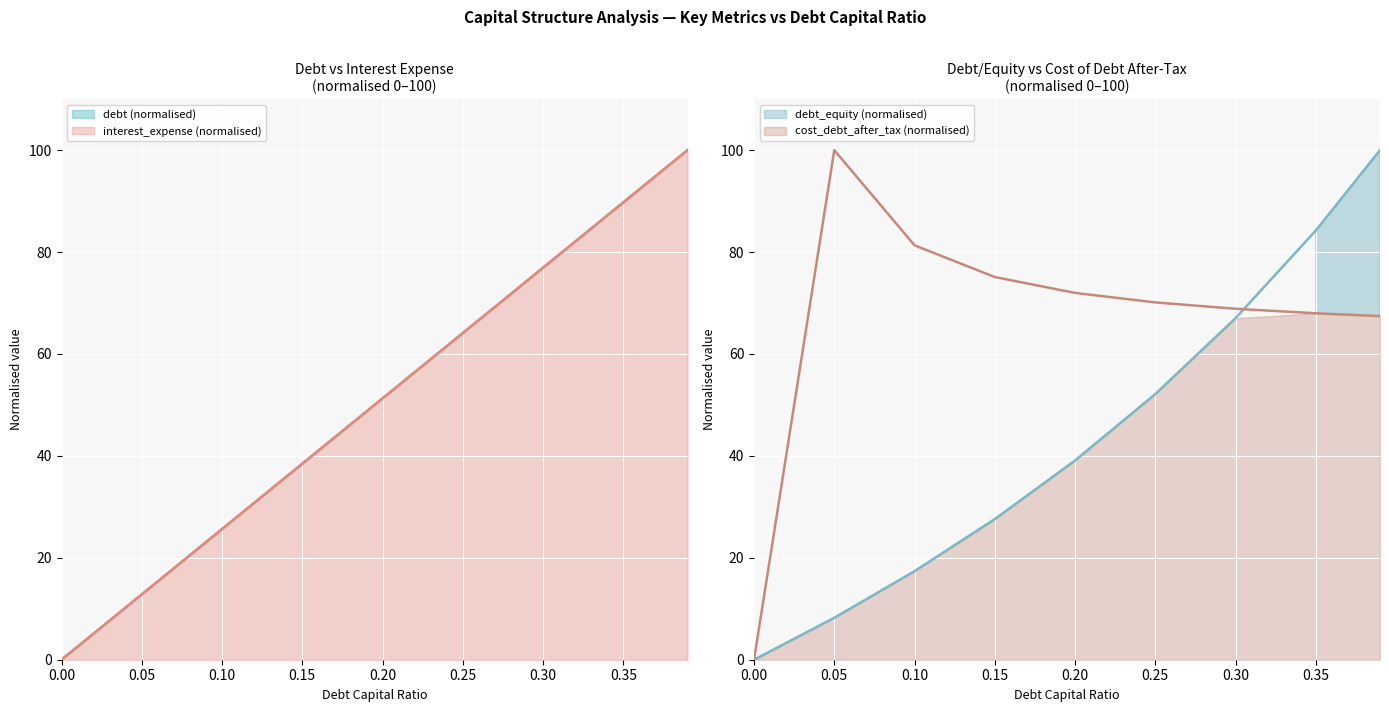

True or false: interest_expense and debt intersect in this chart.

False